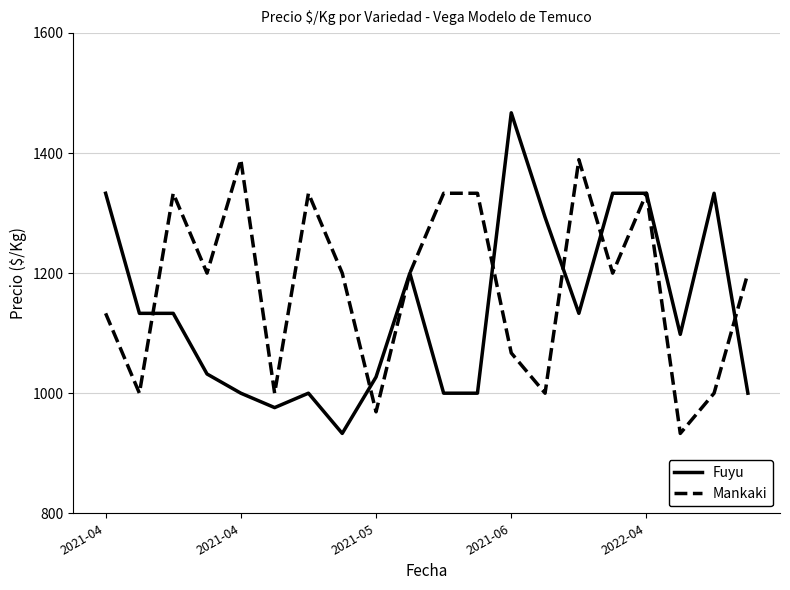

Which series has the largest total across all categories?

Mankaki